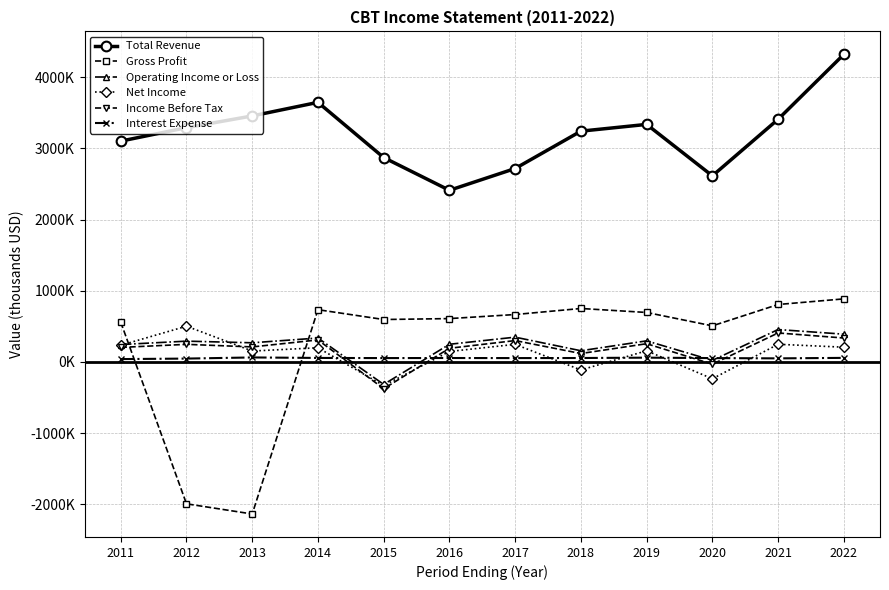

In Net Income, how many points are lower than both neighbors (excluding endpoints)?

4